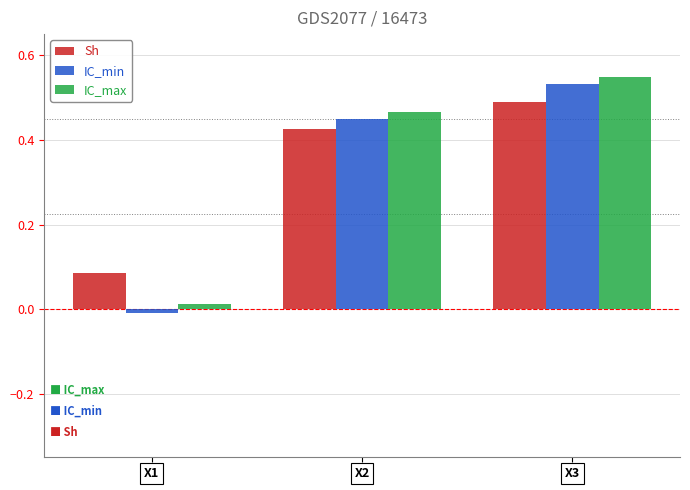

List the series in order of their peak value, highest first.

IC_max, IC_min, Sh